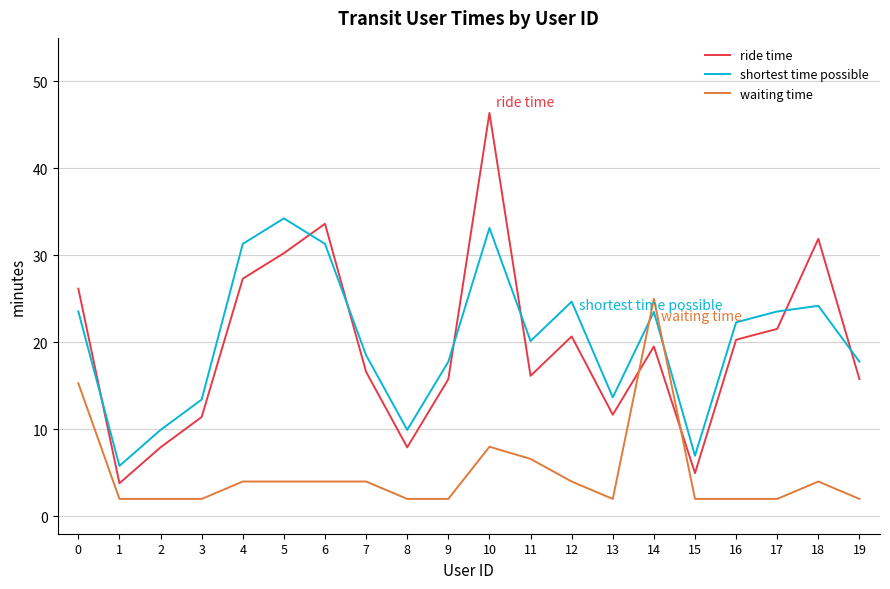

What is the difference between the highest and lowest values at 13?

11.7